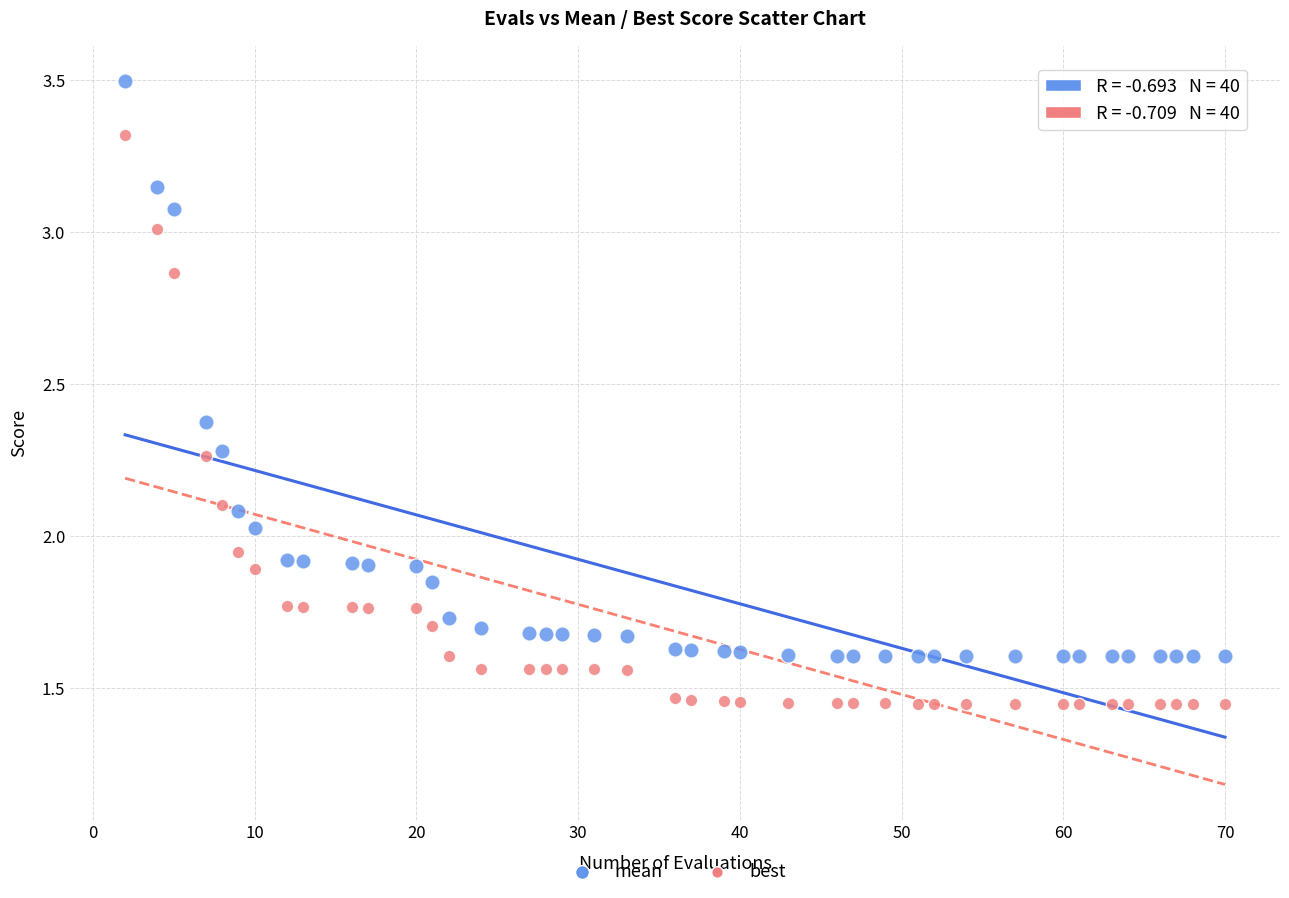

Which series contains the lowest Y value?

best